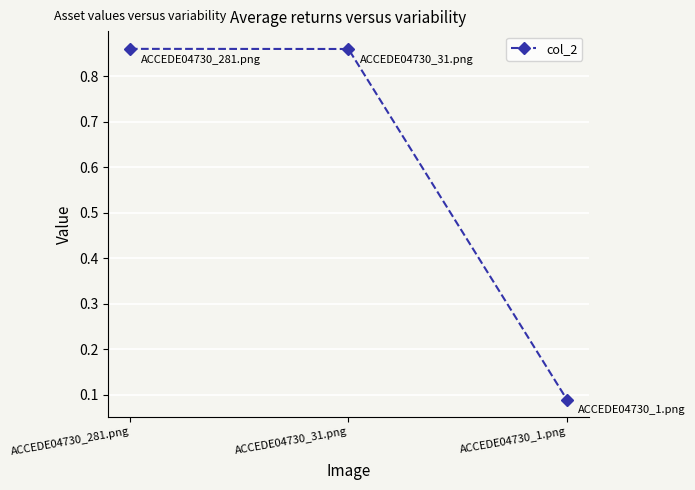

What is the label of the 3rd point from the left?

ACCEDE04730_1.png